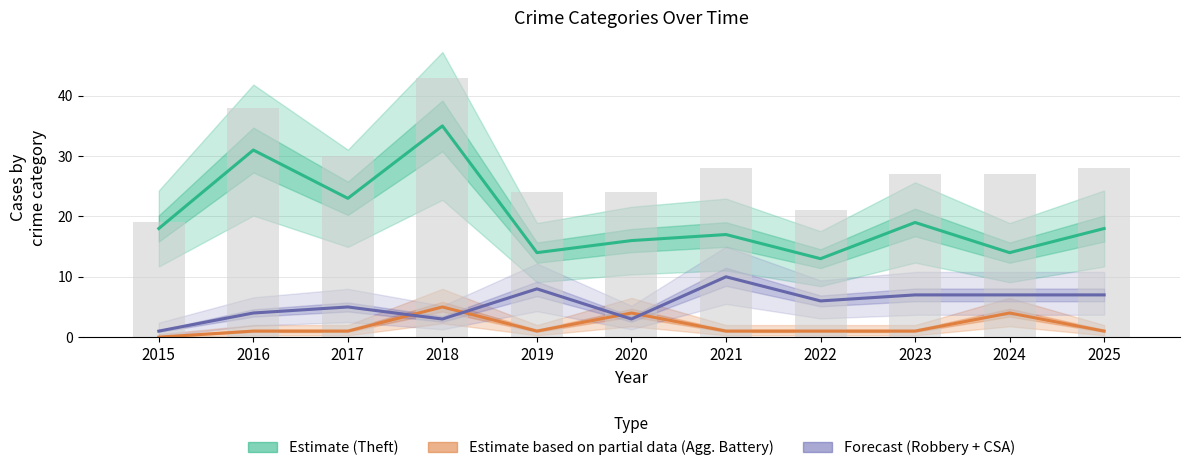

What is the total value across all series at 2018?

86